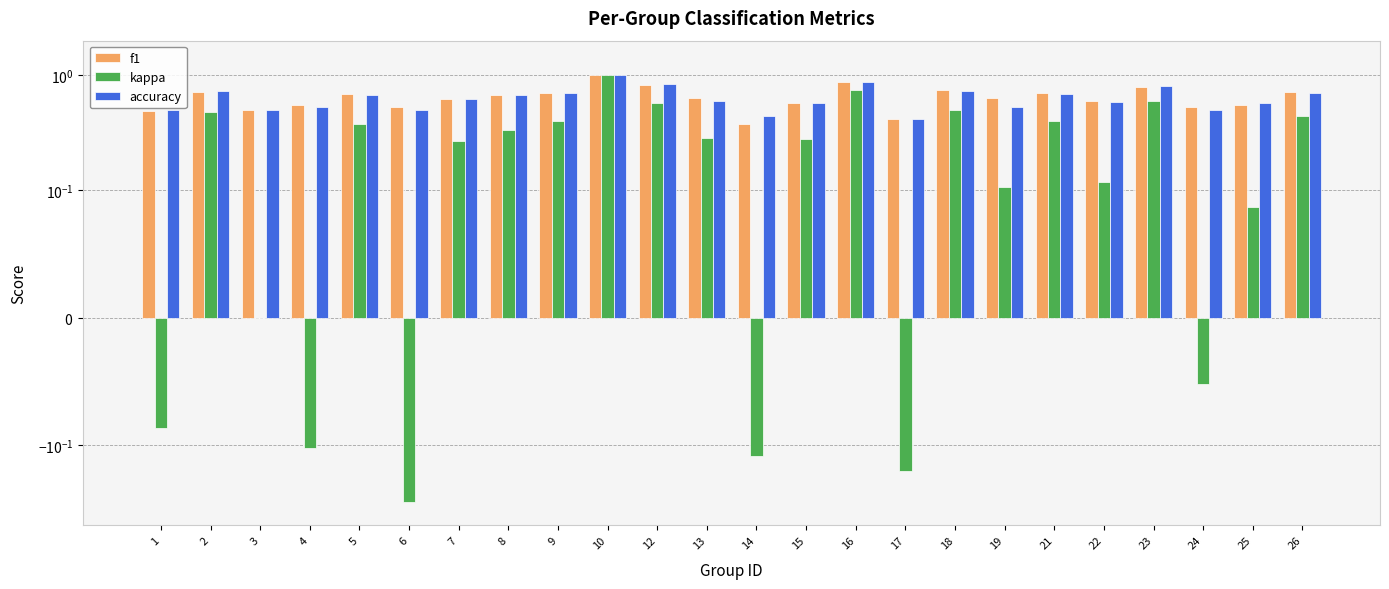

Rank the series at 5 from highest to lowest value.

f1, accuracy, kappa